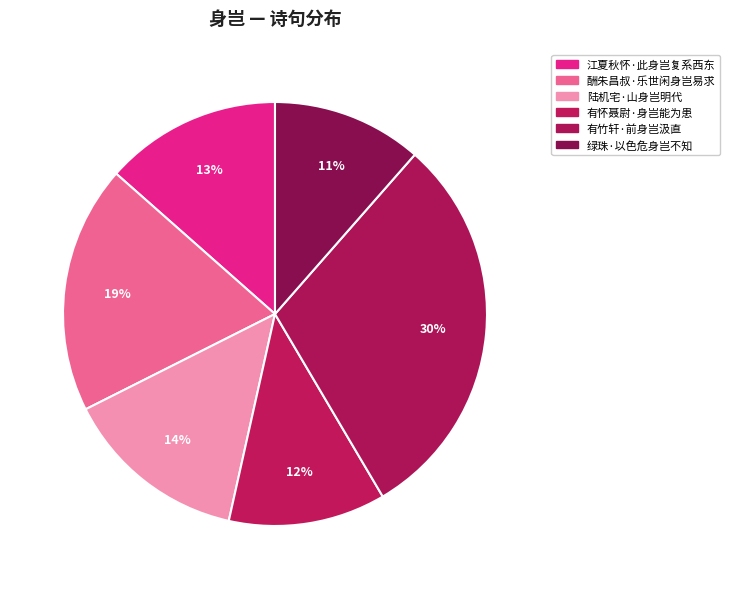

To the nearest percent, what percentage of the pie is 有怀聂尉·身岂能为患?

12%